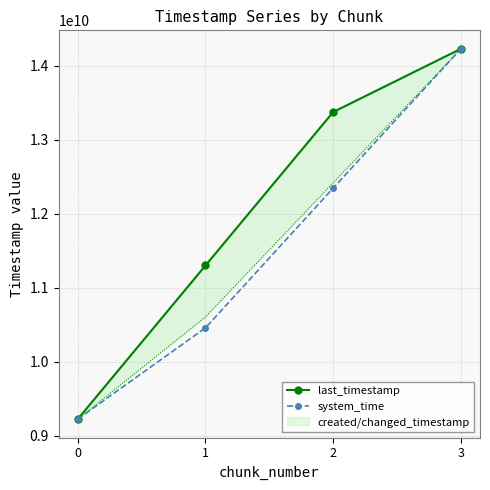

What is the value of the last_timestamp point at the 1st from the left?

9227000000.0